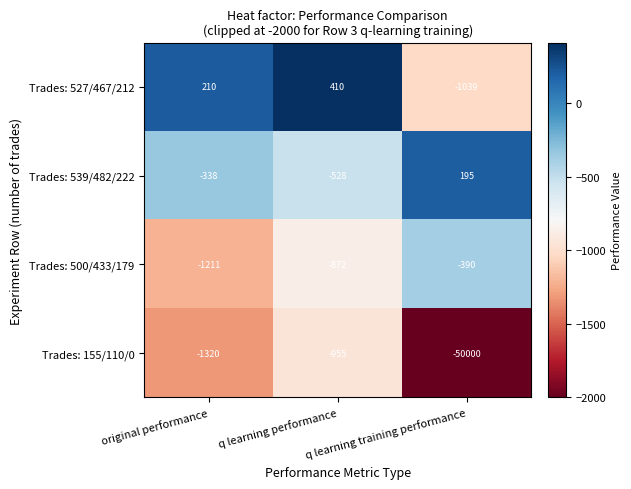

What is the total value across all series at q learning training performance?

-51234